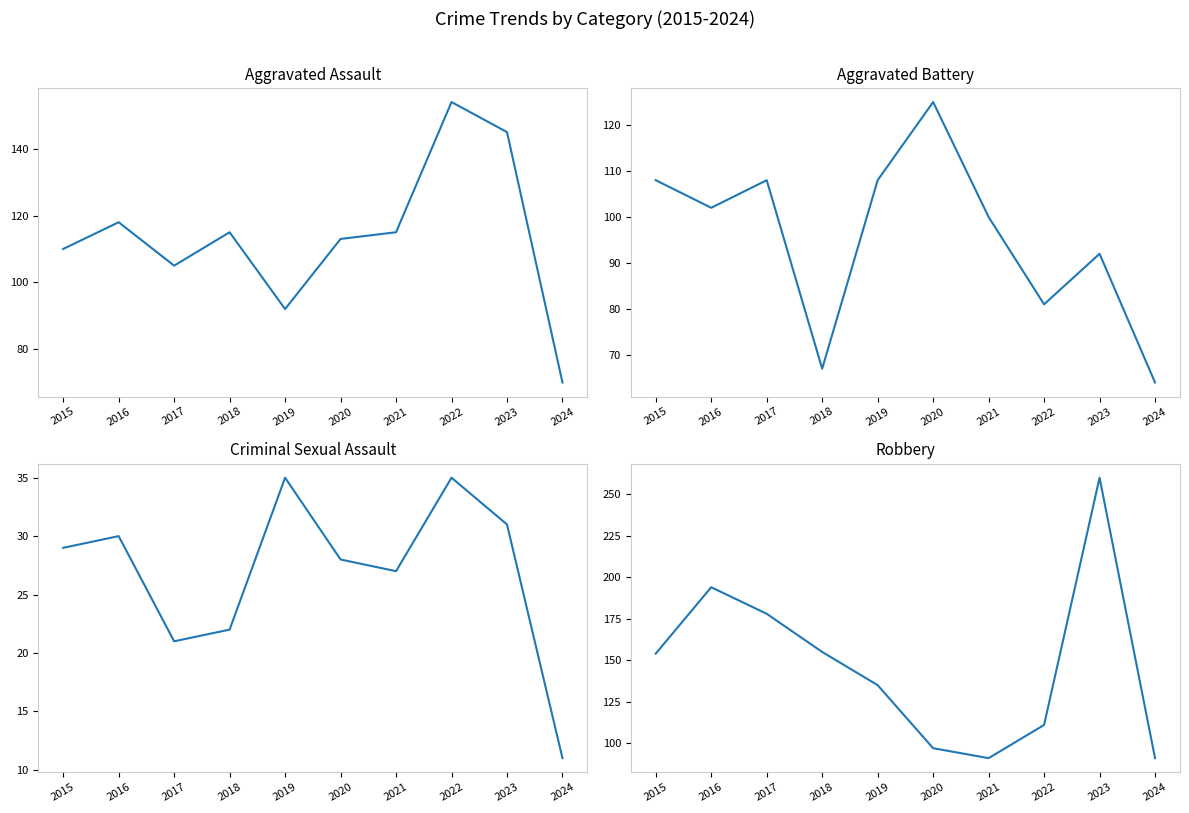

Which series has the largest total across all categories?

Robbery